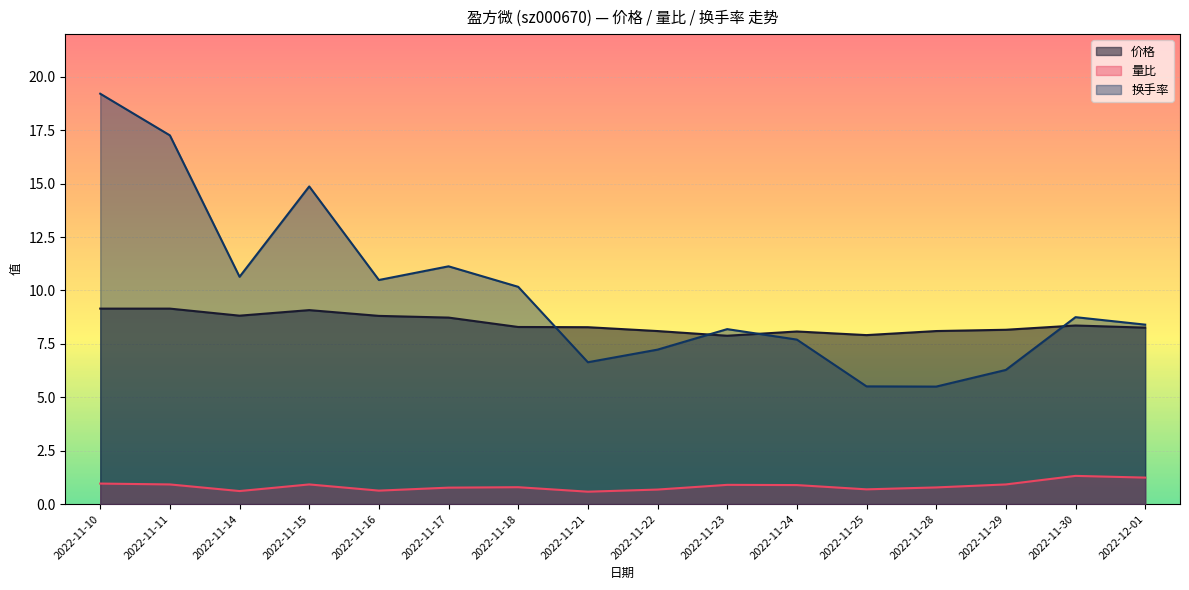

What is the maximum value for 换手率?

19.2